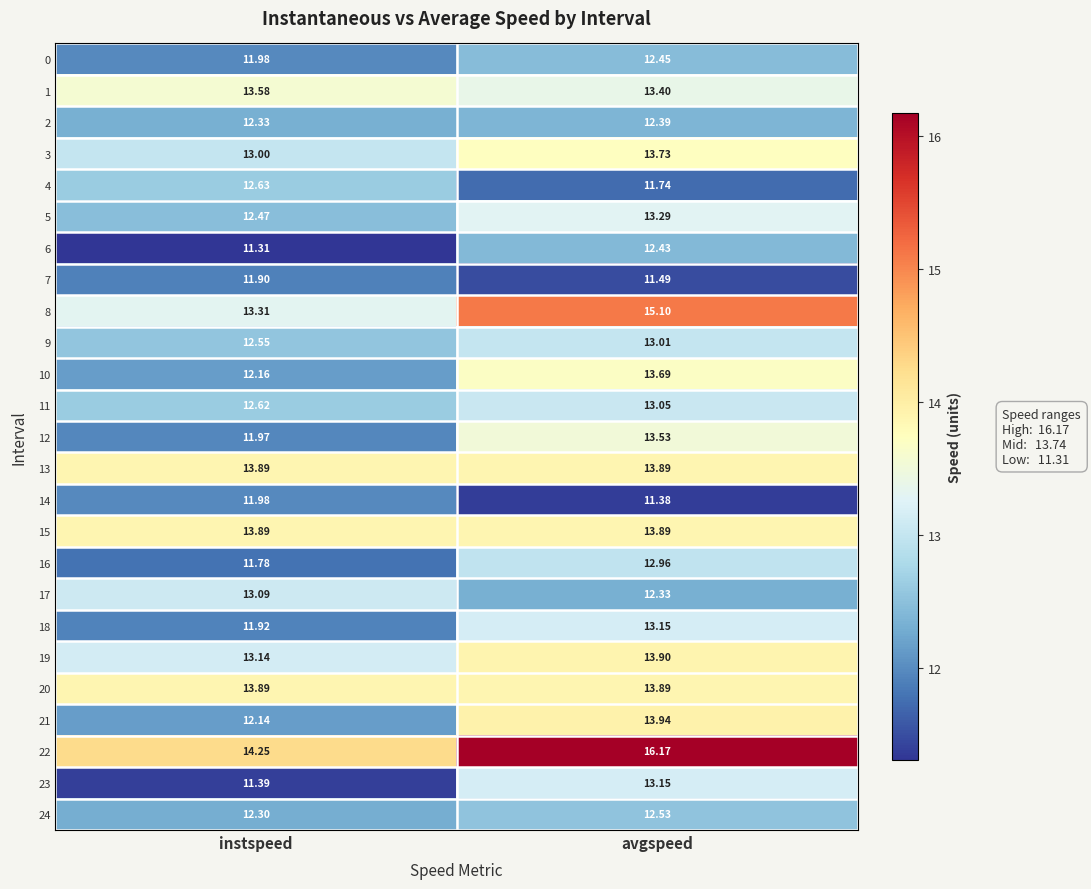

Which category has the highest value across all series?

avgspeed